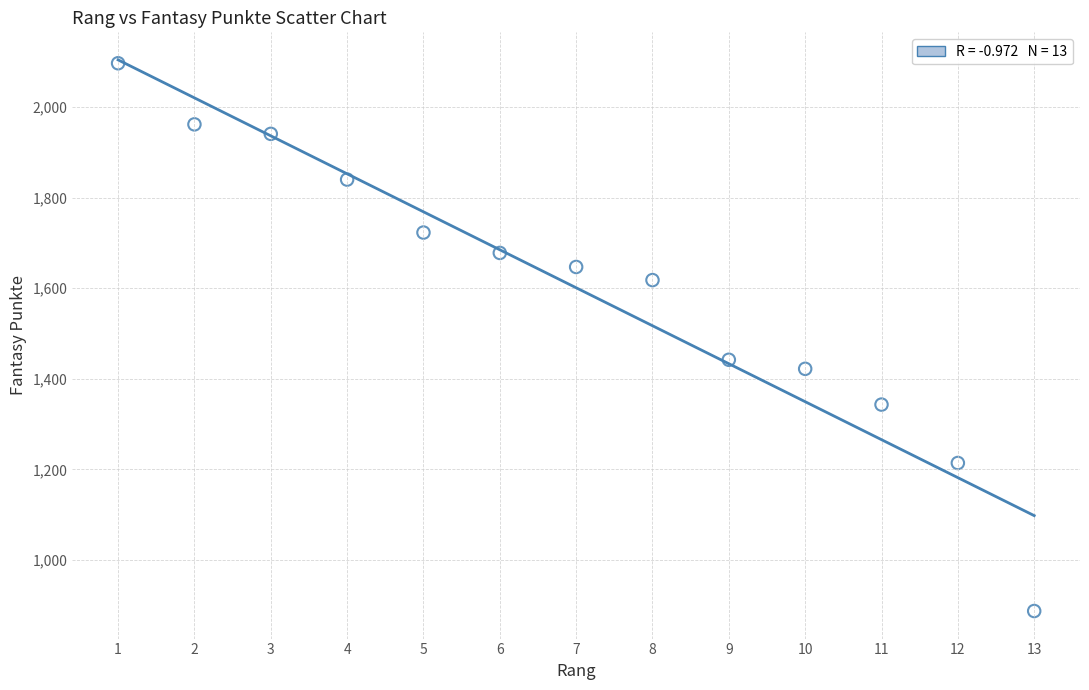

What is the range of Y values (max minus min)?

1210